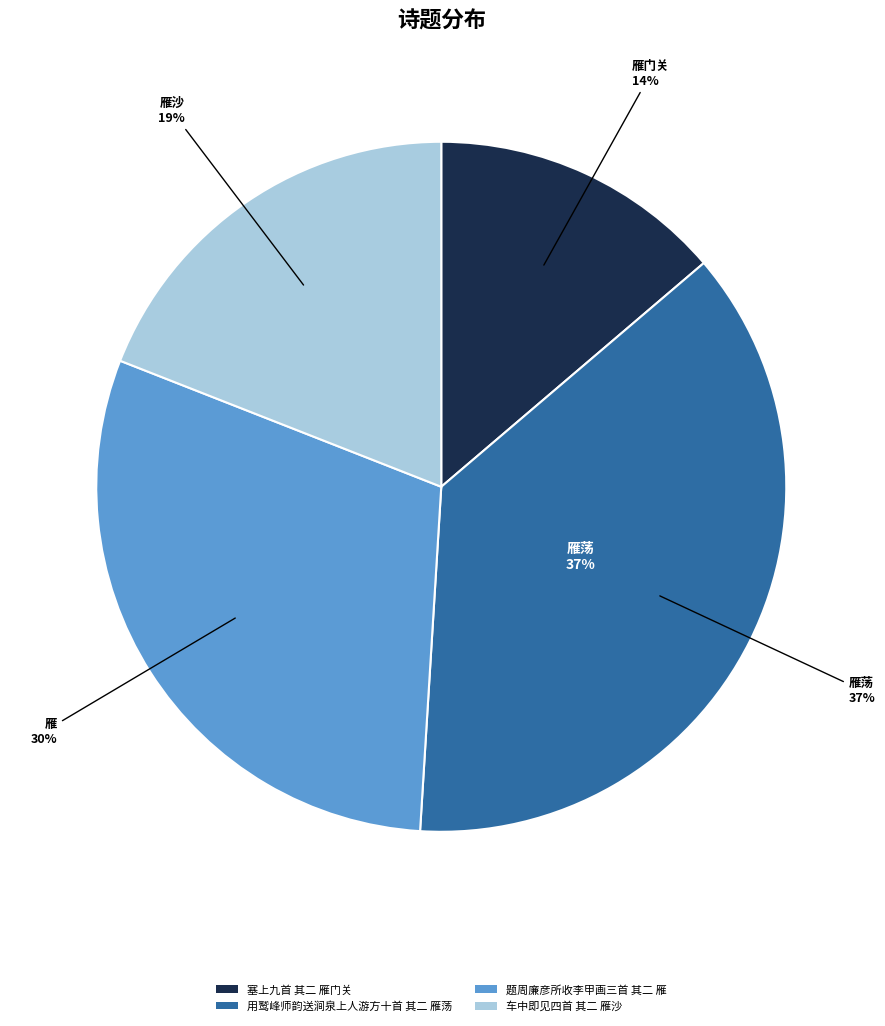

To the nearest percent, what is the combined percentage of 塞上九首 其二 雁门关 and 题周廉彦所收李甲画三首 其二 雁?

44%